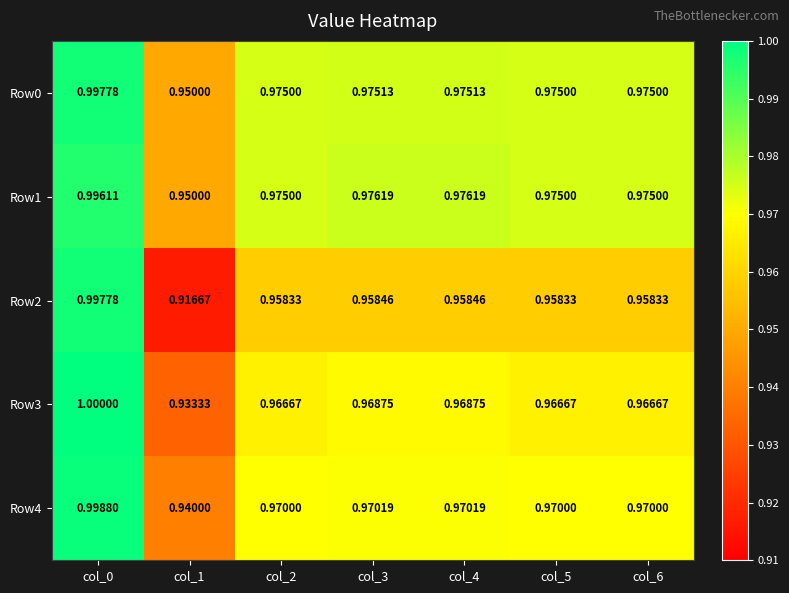

Which series changed the most between col_1 and col_6?

Row2